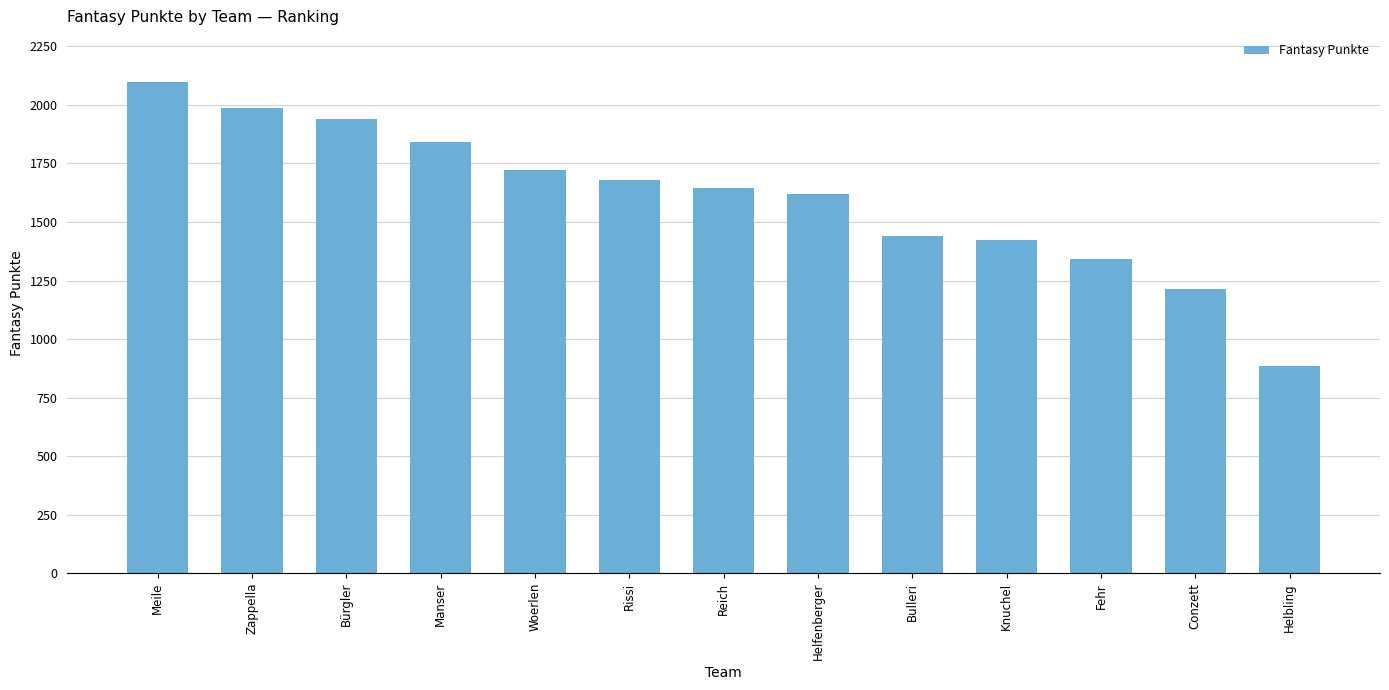

How many series are shown in this chart?

1